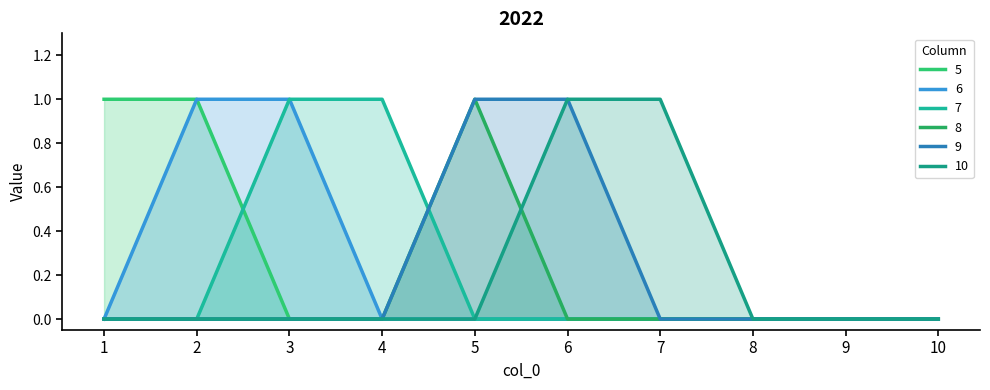

Which series changed the most between 3 and 6?

6